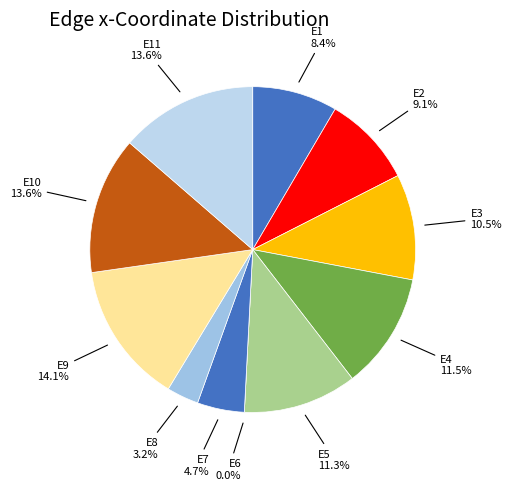

Is the sum of E10 and E4 greater than half?

No